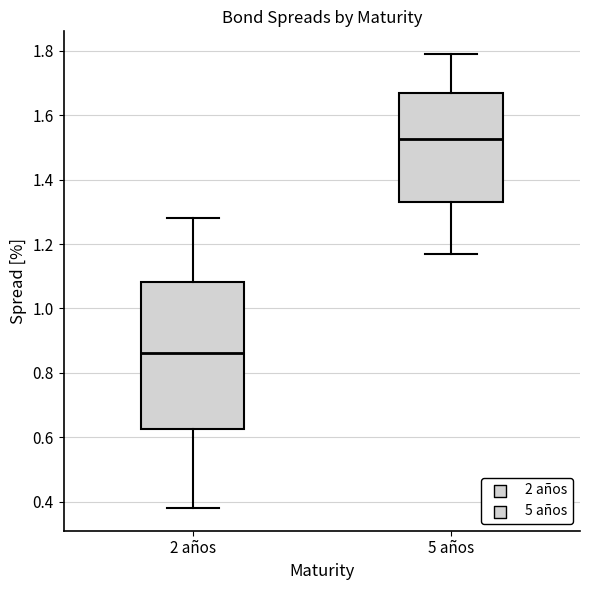

Where is the lower edge of the box for 5 años on the y-axis? The values are not printed on the chart, so give them approximately, as read against the axis.

1.34